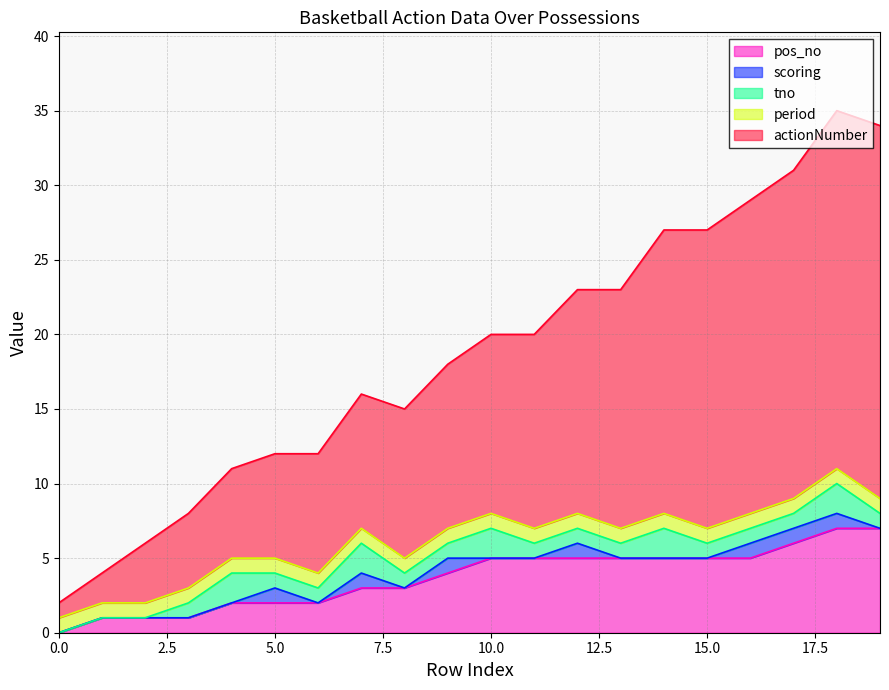

Between 9 and 2, which is larger?

9